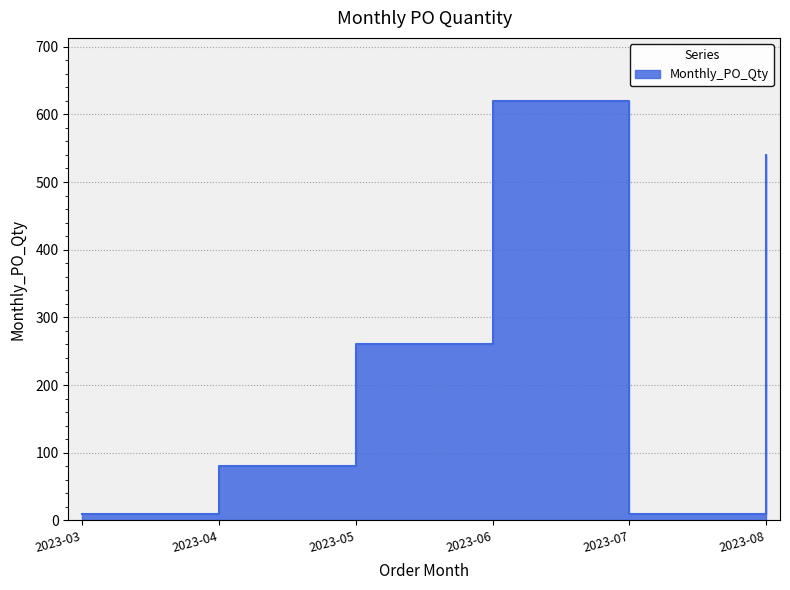

At which label is the value closest to 315?

2023-05